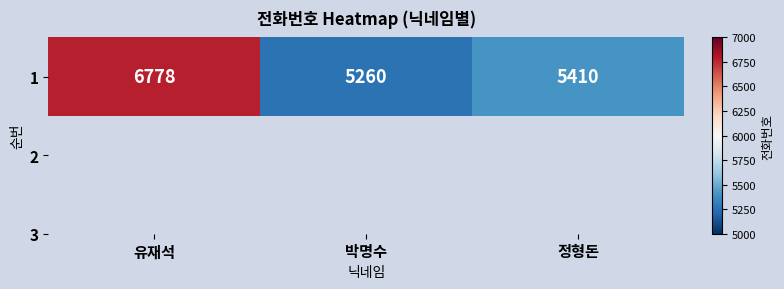

List the labels in order of value, largest first.

유재석, 정형돈, 박명수